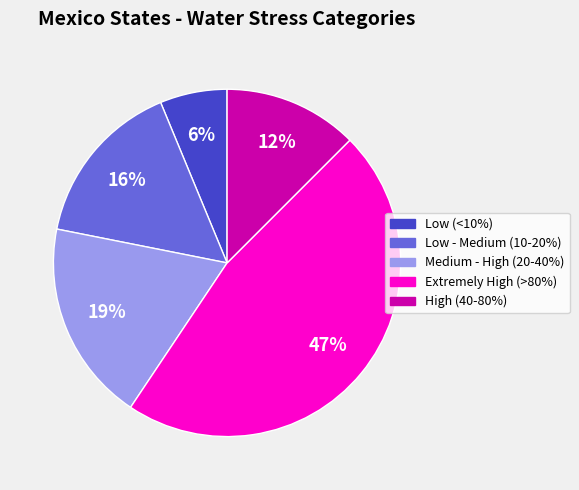

Does Extremely High (>80%) account for over 50% of the chart?

No